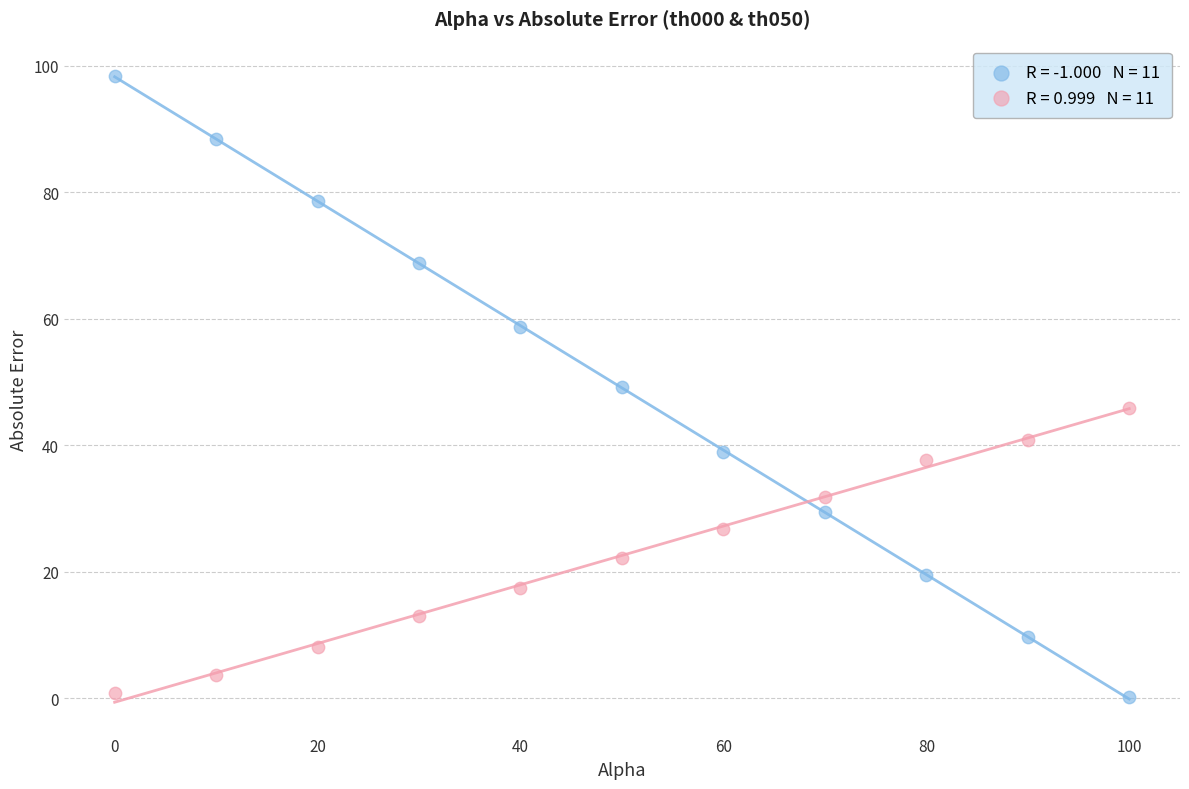

Across all data points, what is the range of X values (max minus min)?

100.0